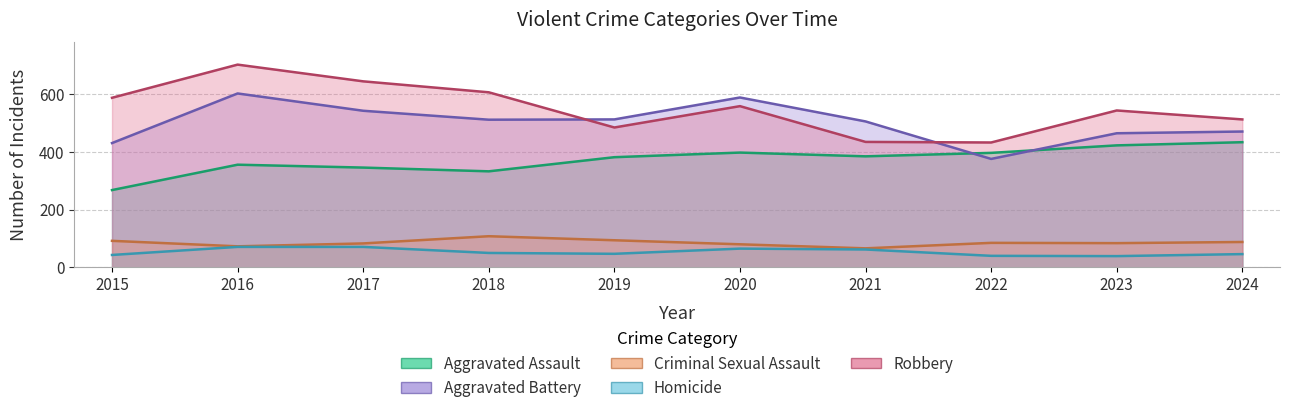

Where is Homicide nearest to the value 55?

2018